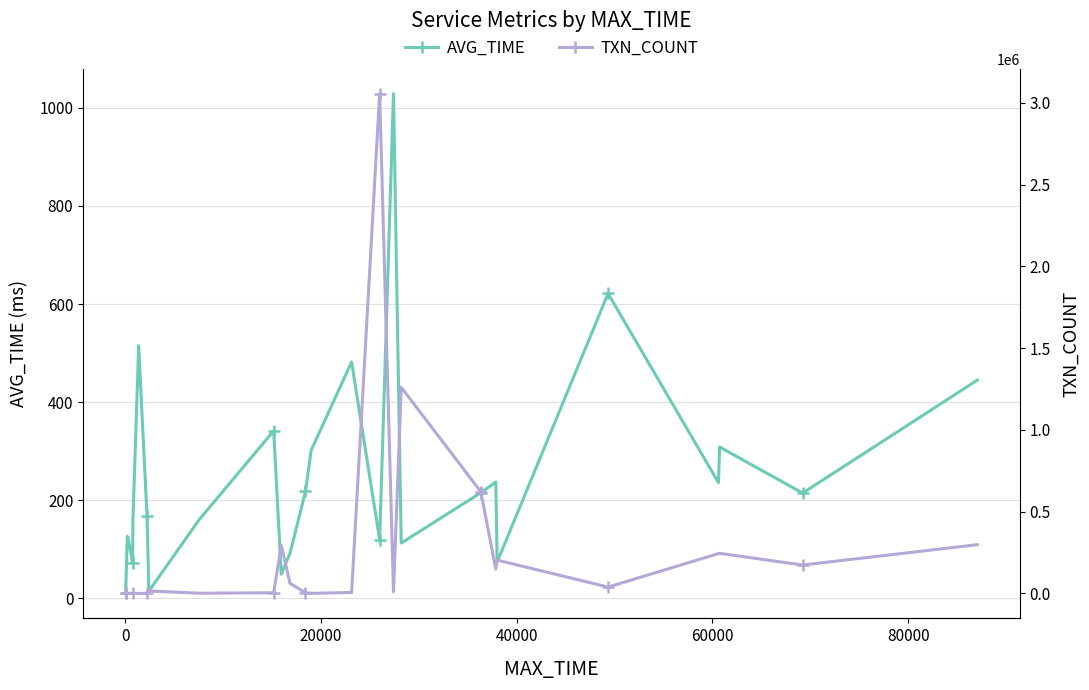

What is the value of the AVG_TIME point at the 2nd from the left?

126.5